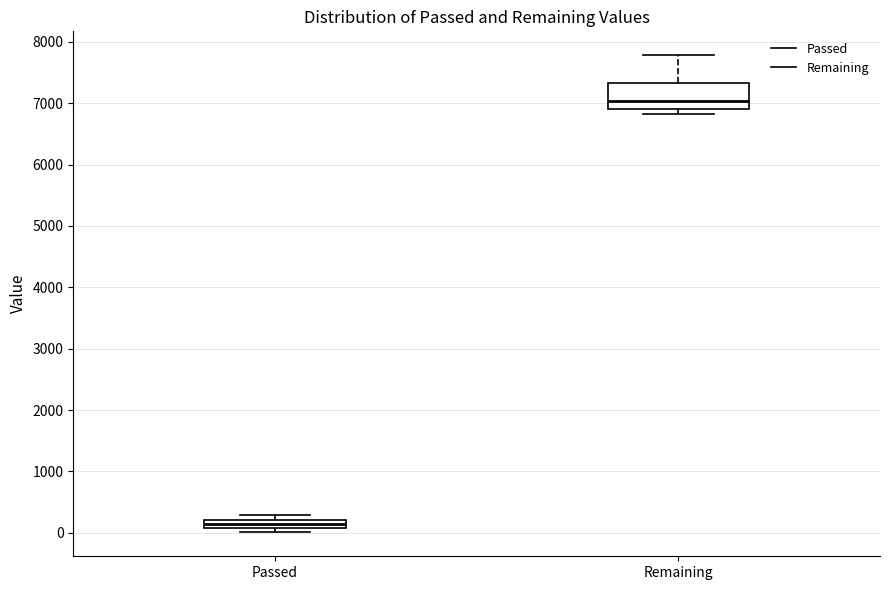

Which box is the tallest, from its lower edge to its upper edge?

Remaining